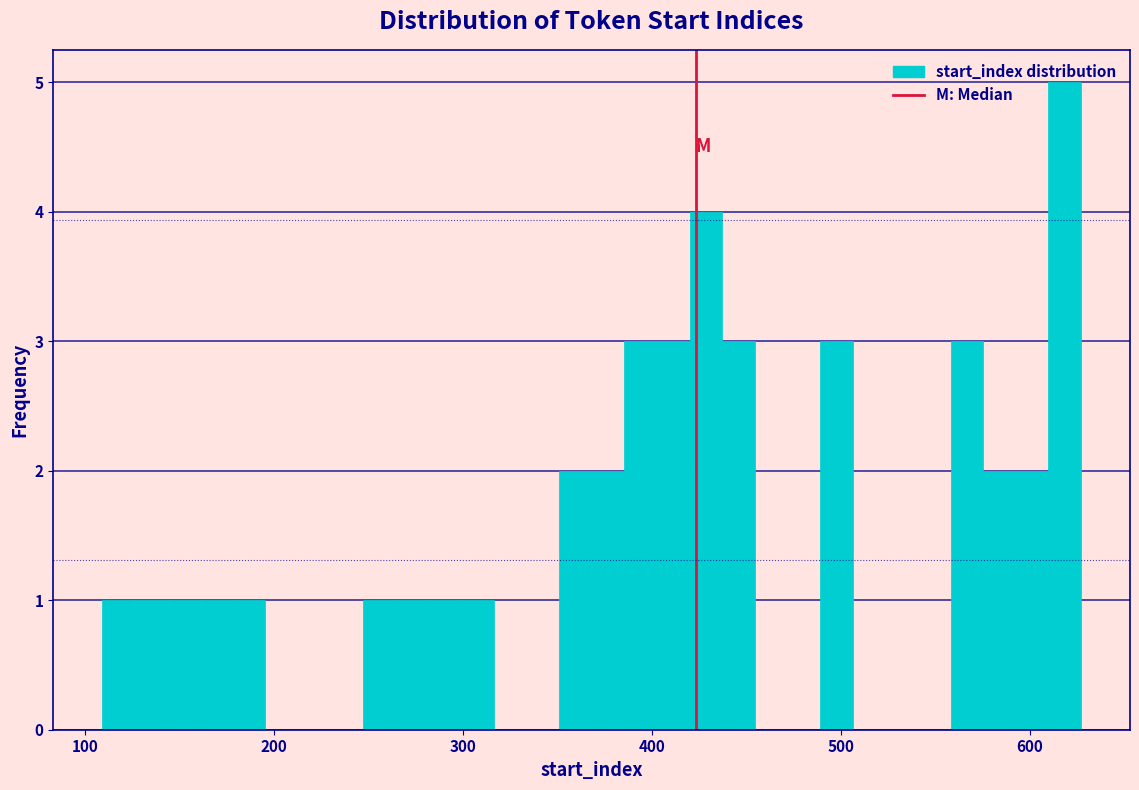

Around what value on the x-axis is the tallest bar? Give the approximate position of its centre, as read against the axis.

620